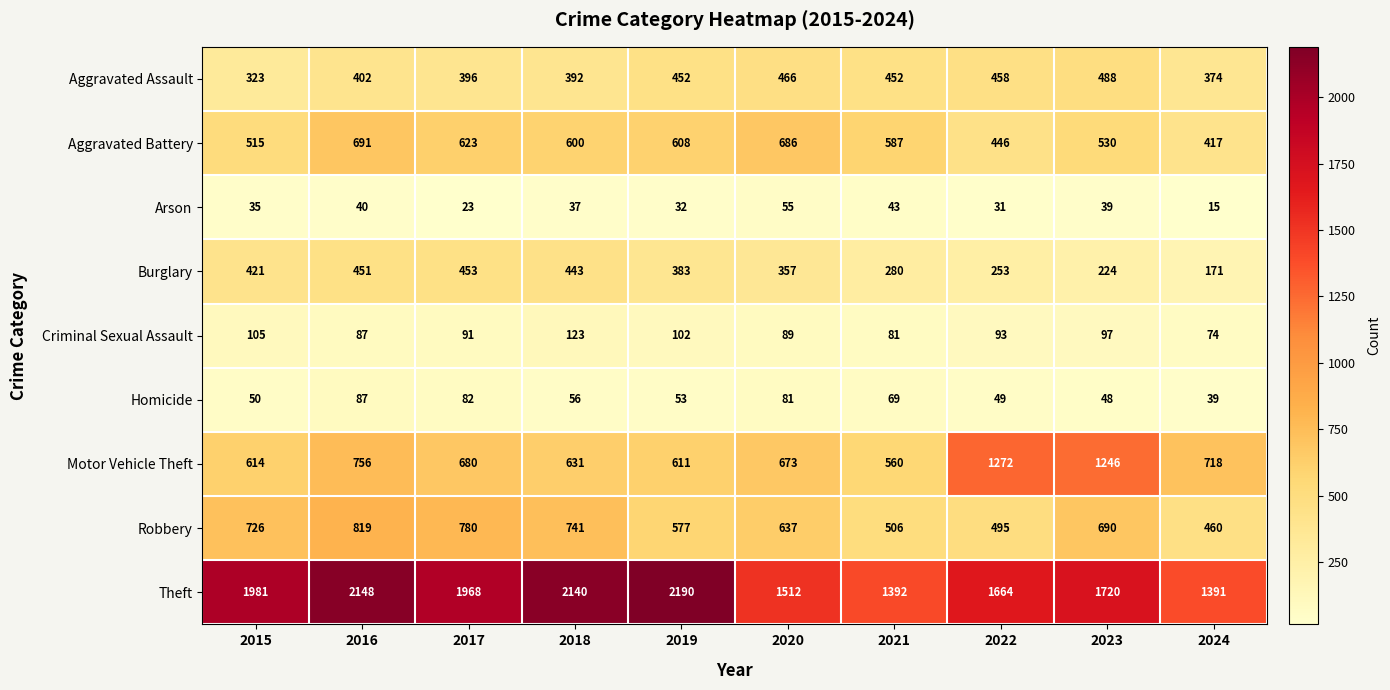

How many data points does each series have?

10